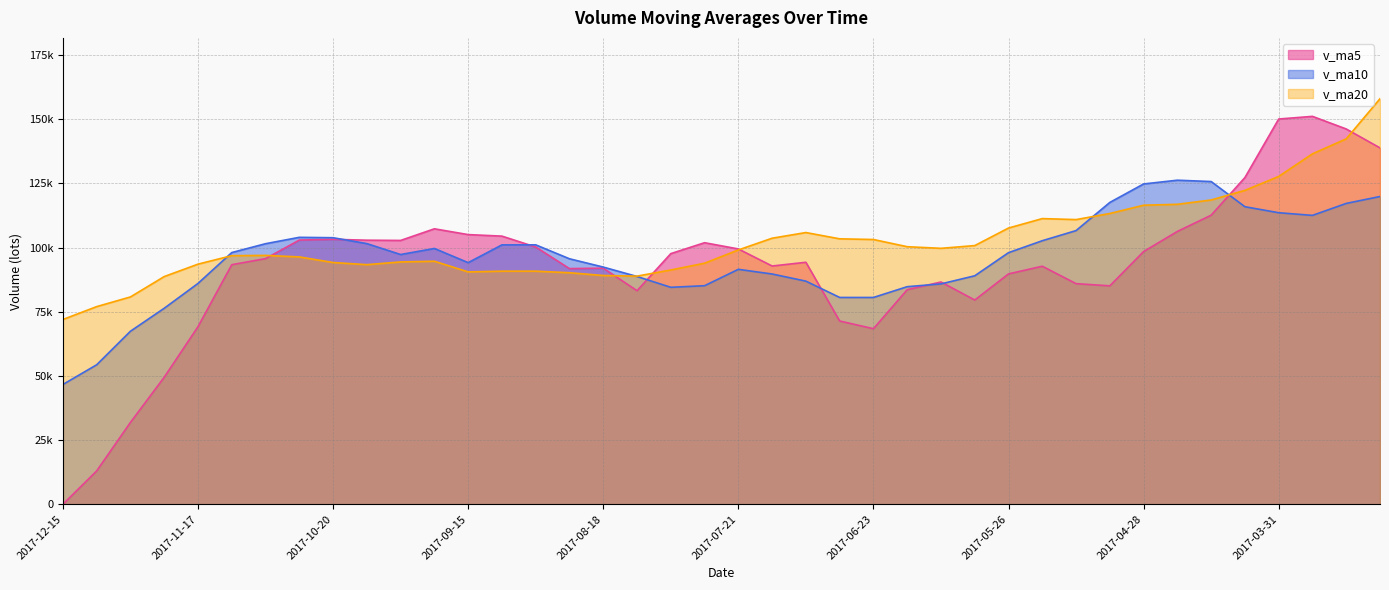

What is the highest value of the v_ma5 series?

151131.9